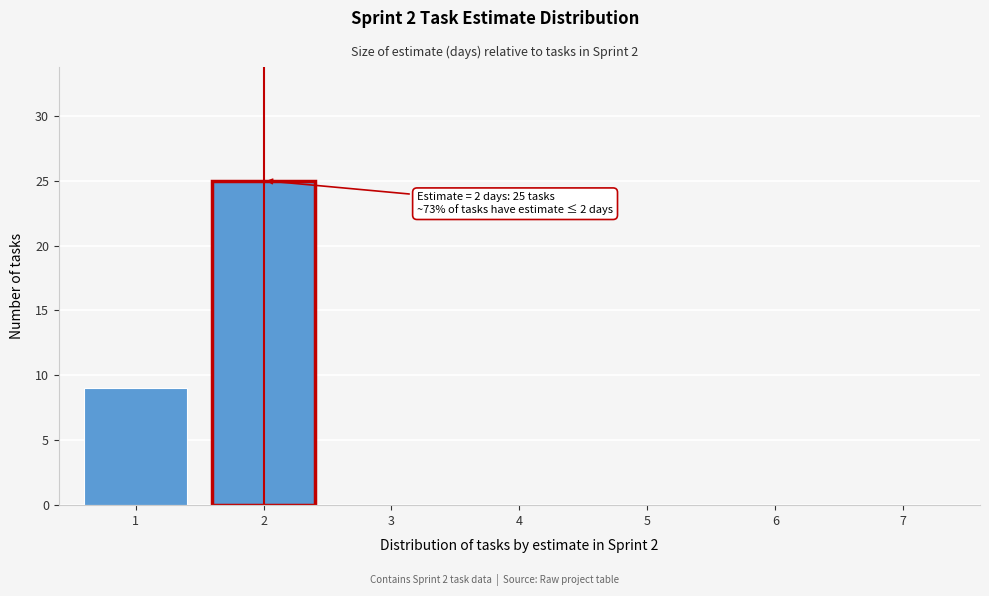

Reading left to right, extract all data points from this chart.

1=9	2=25	3=0	4=0	5=0	6=0	7=0